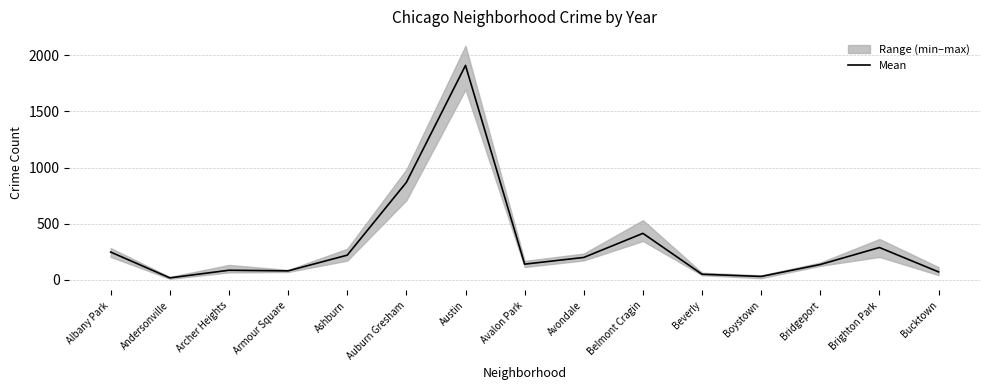

What is the approximate value at Bucktown?

69.5